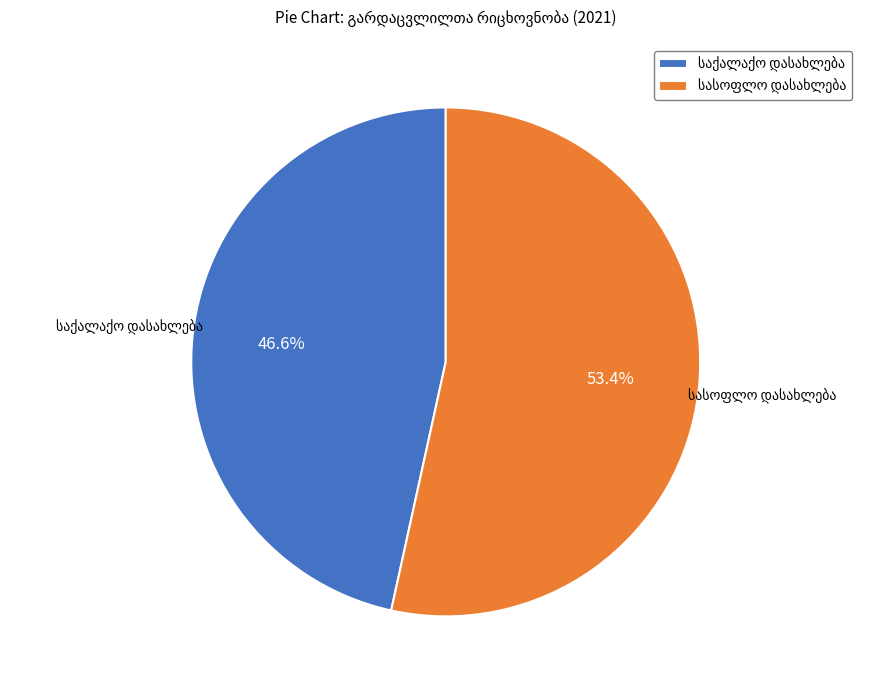

Does any single category account for the majority?

Yes